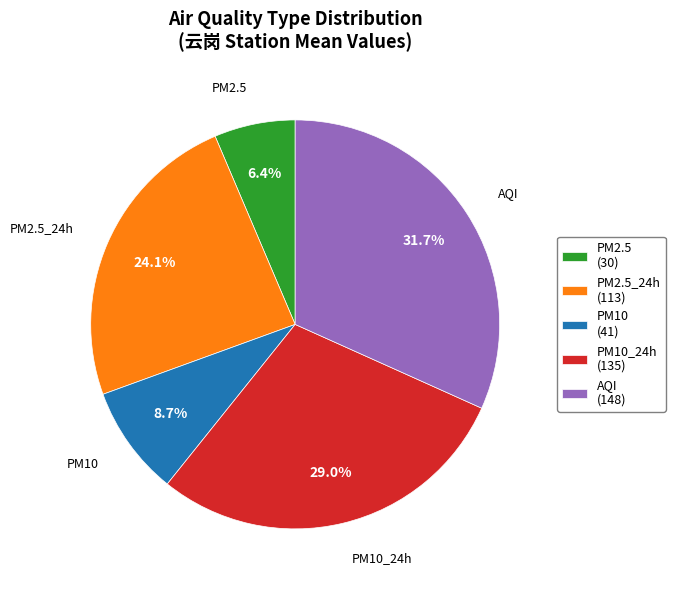

What percentage is the AQI slice, to the nearest percent?

32%